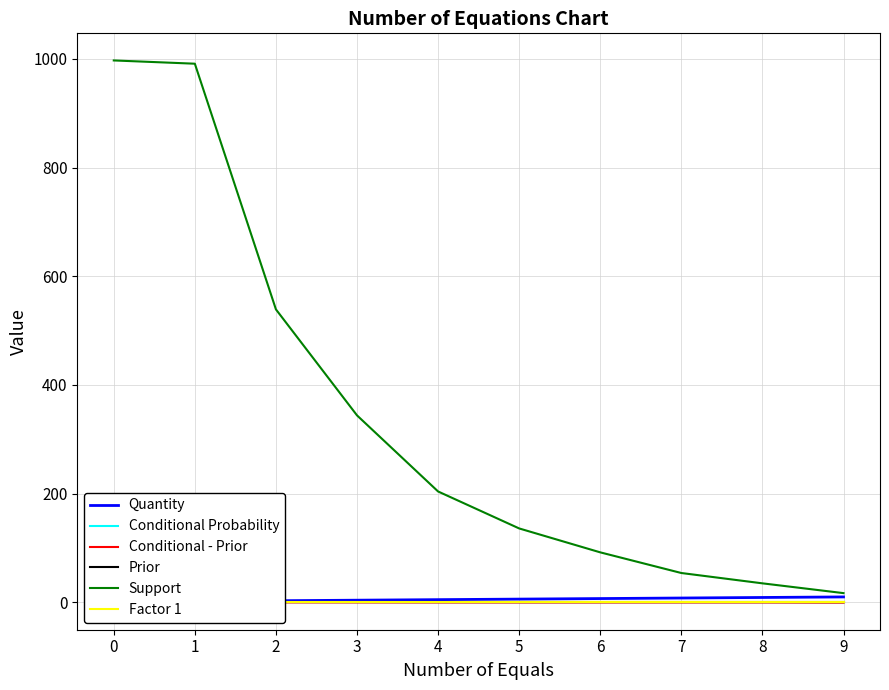

True or false: Support has a value of 35.0 at 8.

True